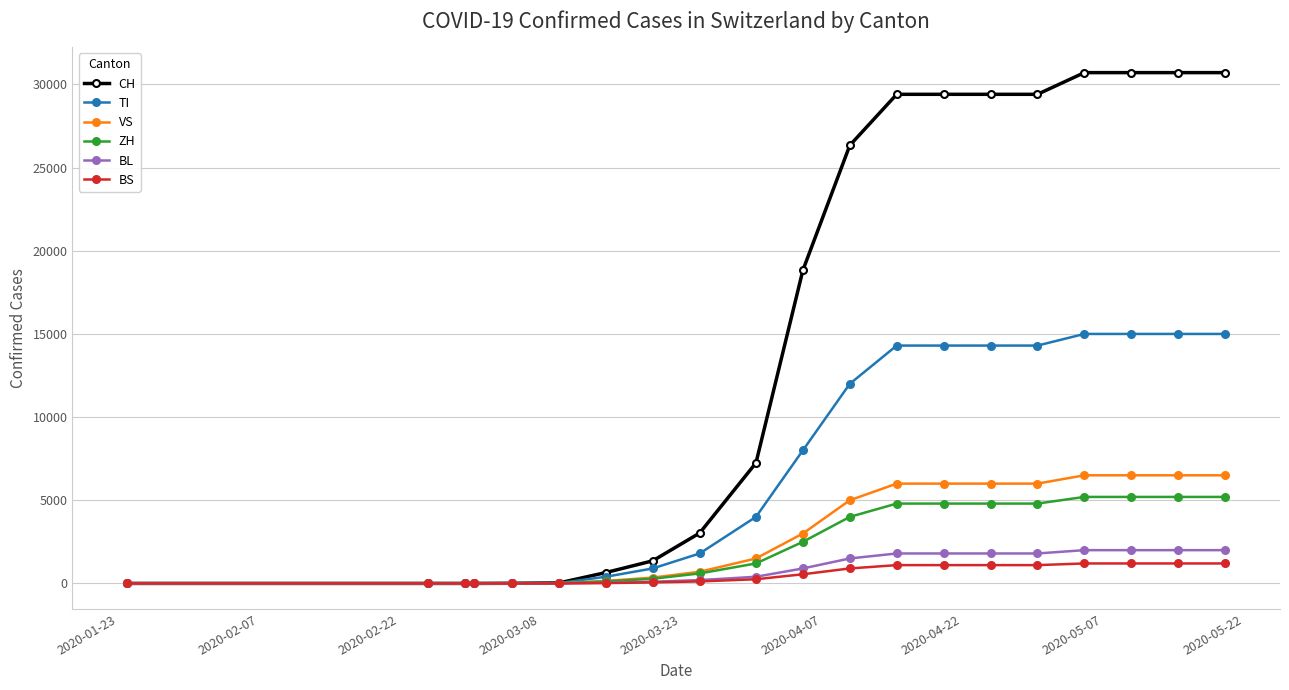

How many categories are shown in the chart?

20